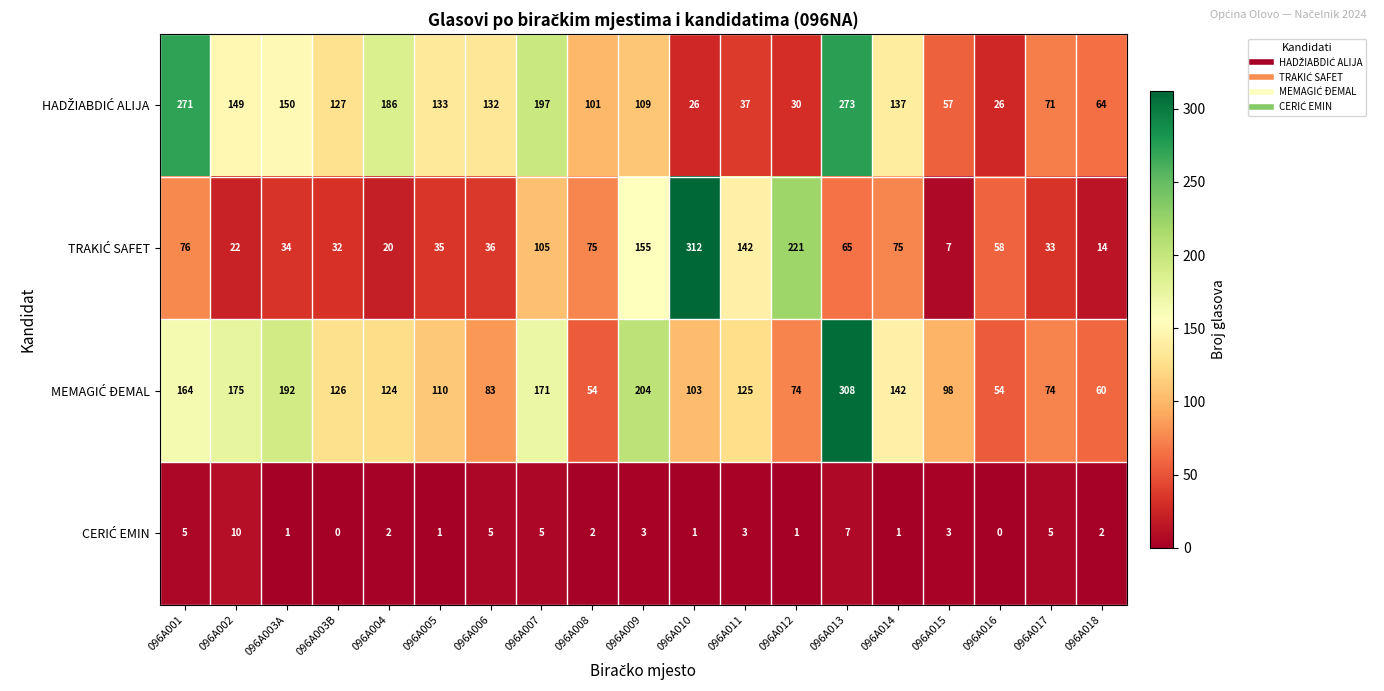

At which category is the sum across all series the highest?

096A013